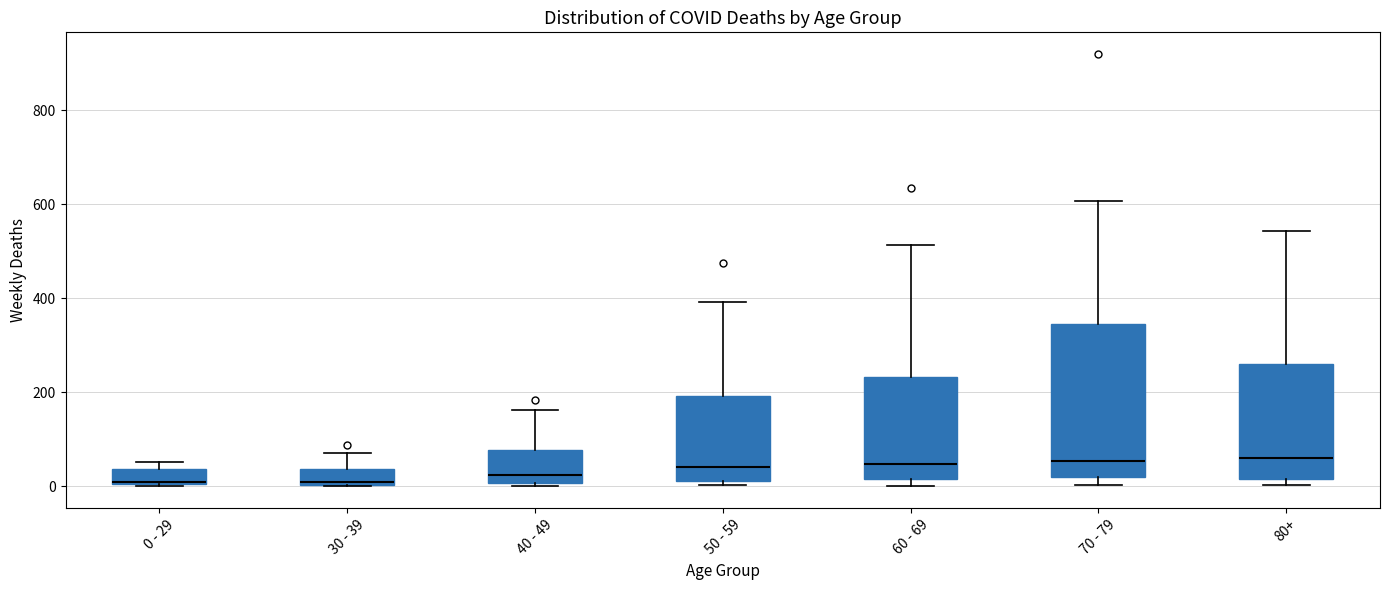

Where is the upper edge of the box for 40 - 49 on the y-axis? The values are not printed on the chart, so give them approximately, as read against the axis.

80